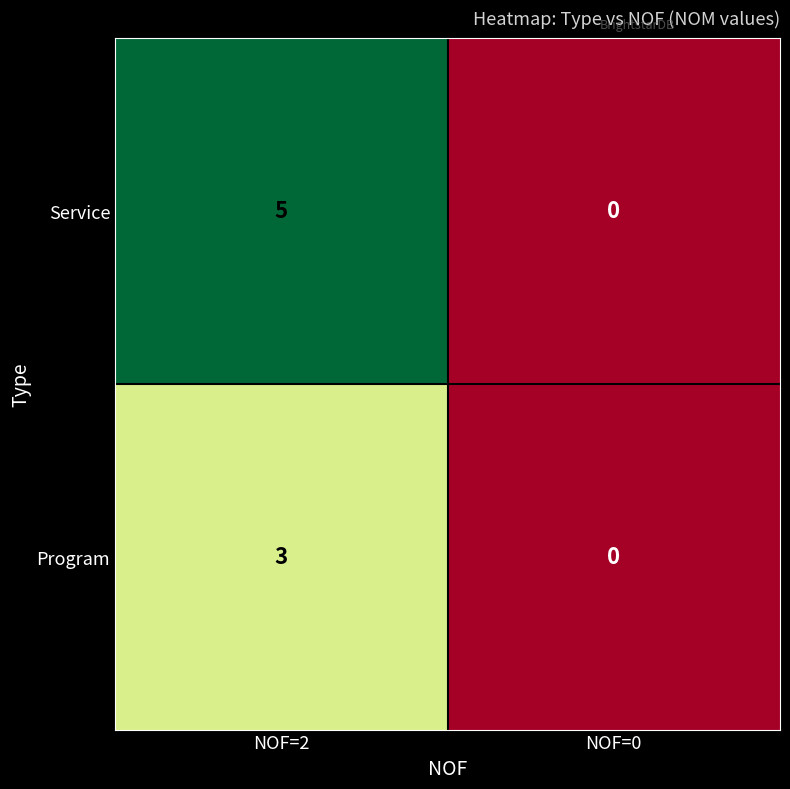

How many data points in Program are less than 3?

1